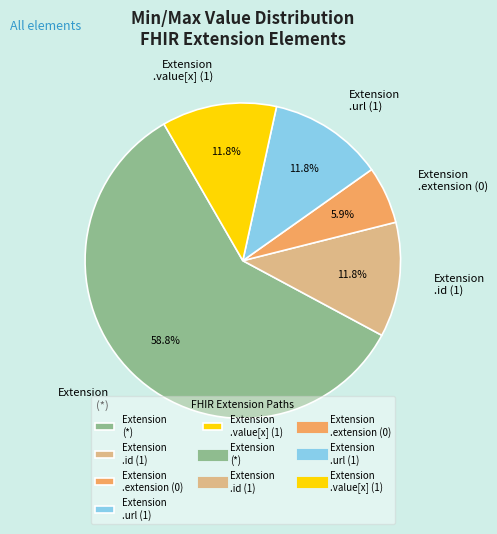

To the nearest percent, what is the difference between the largest and smallest slice percentages?

53%